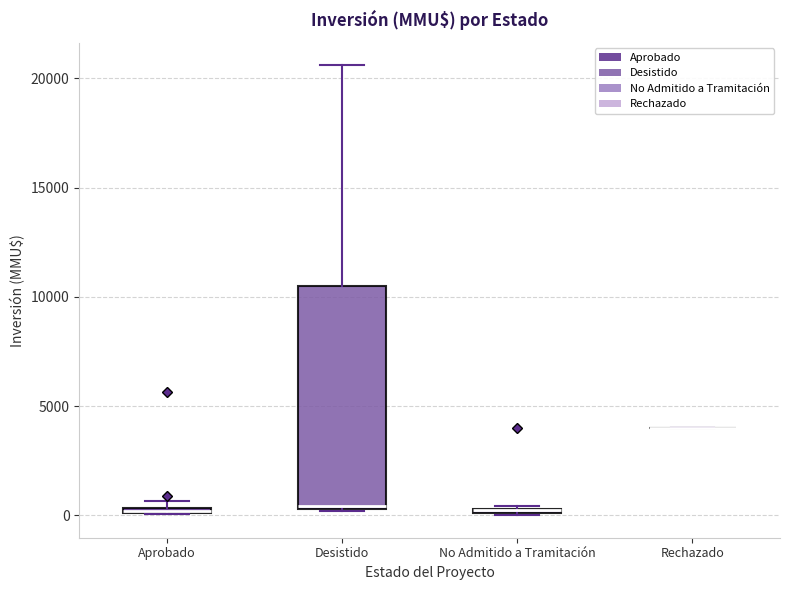

Where is the upper edge of the box for Aprobado on the y-axis? The values are not printed on the chart, so give them approximately, as read against the axis.

500